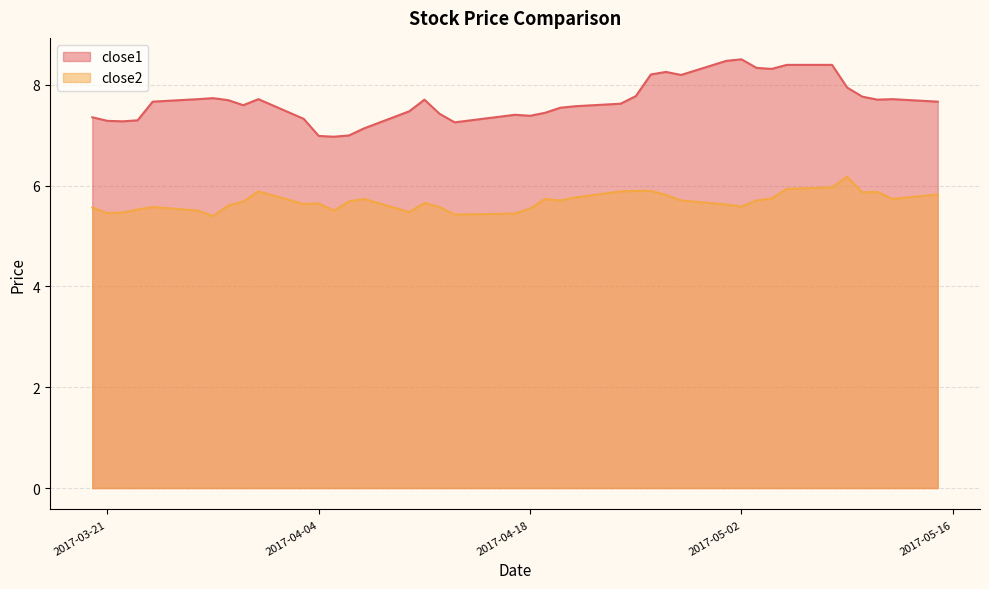

How many lines are shown in the chart?

2